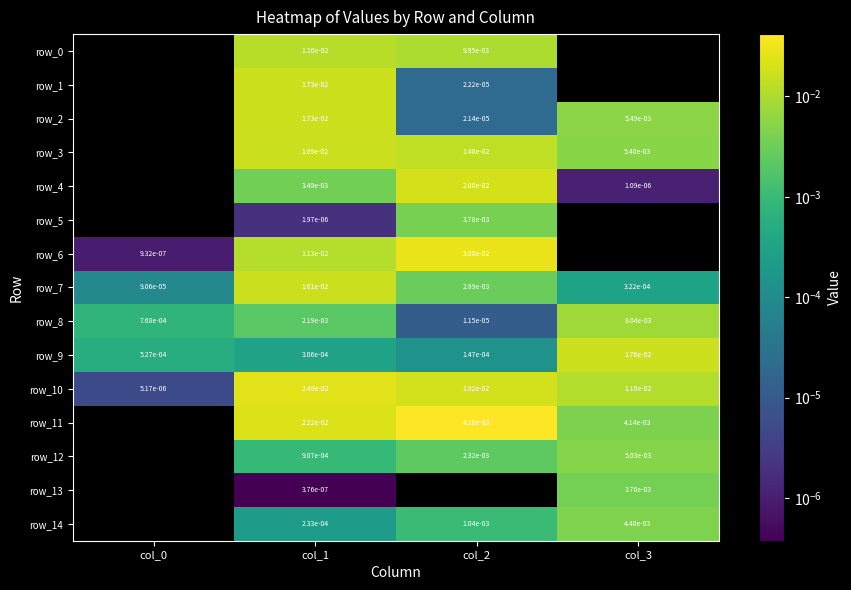

The value of row_6 at col_1 is 0.0. True or false?

True